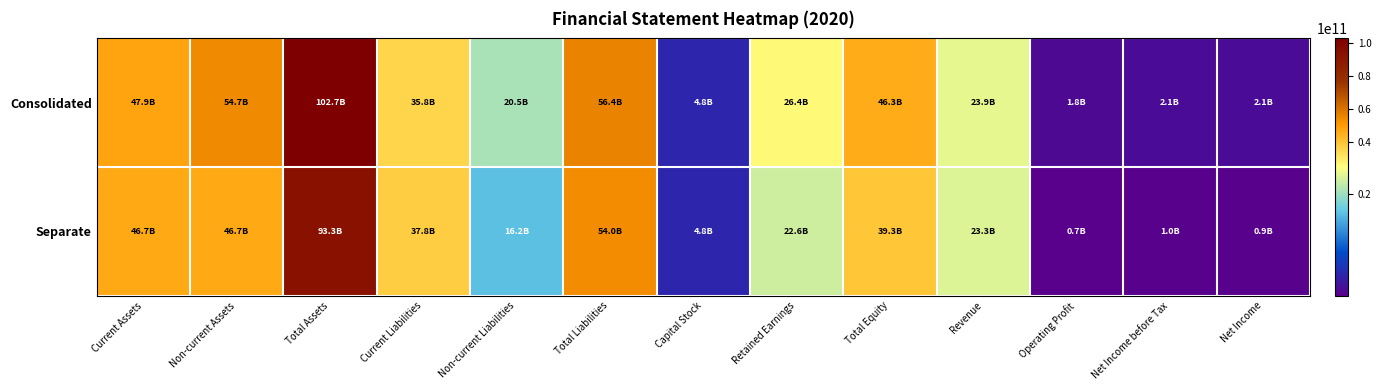

Which series changed the most between Capital Stock and Net Income before Tax?

Separate